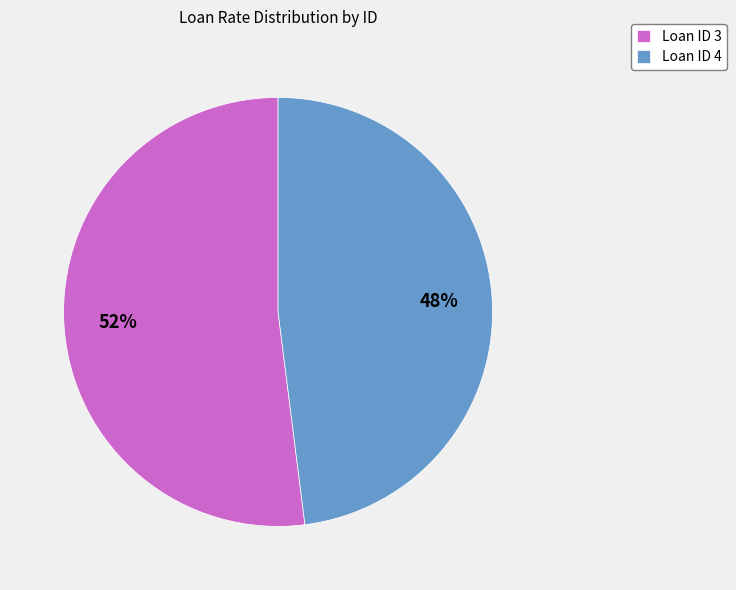

To the nearest percent, what is the difference between the largest and smallest slice percentages?

4%